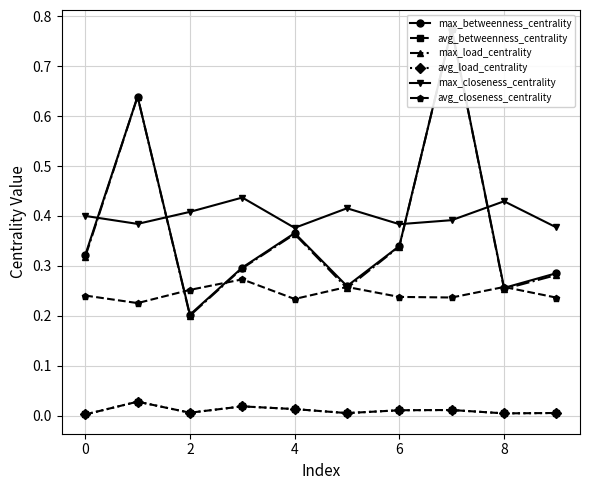

At which category does avg_betweenness_centrality reach its first local valley?

2